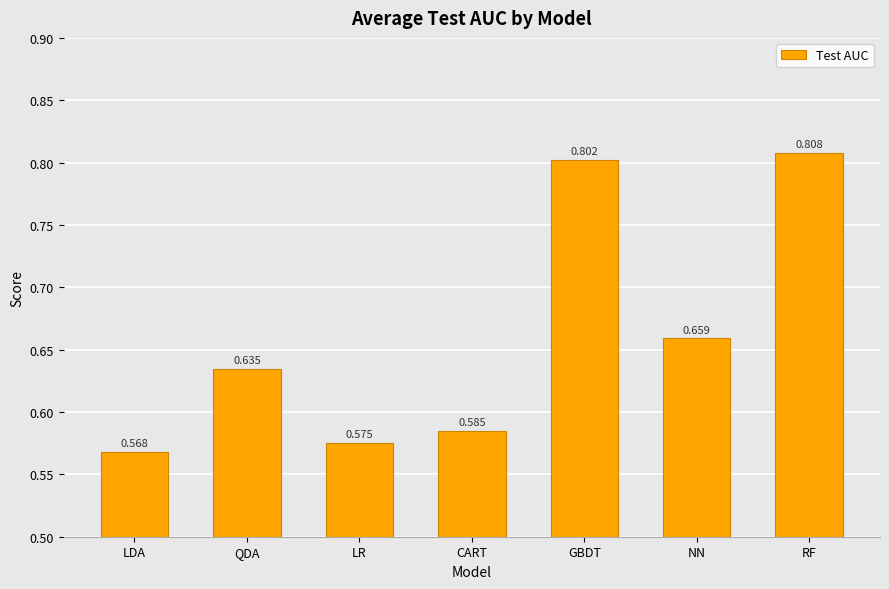

Between LR and CART, which is larger?

CART